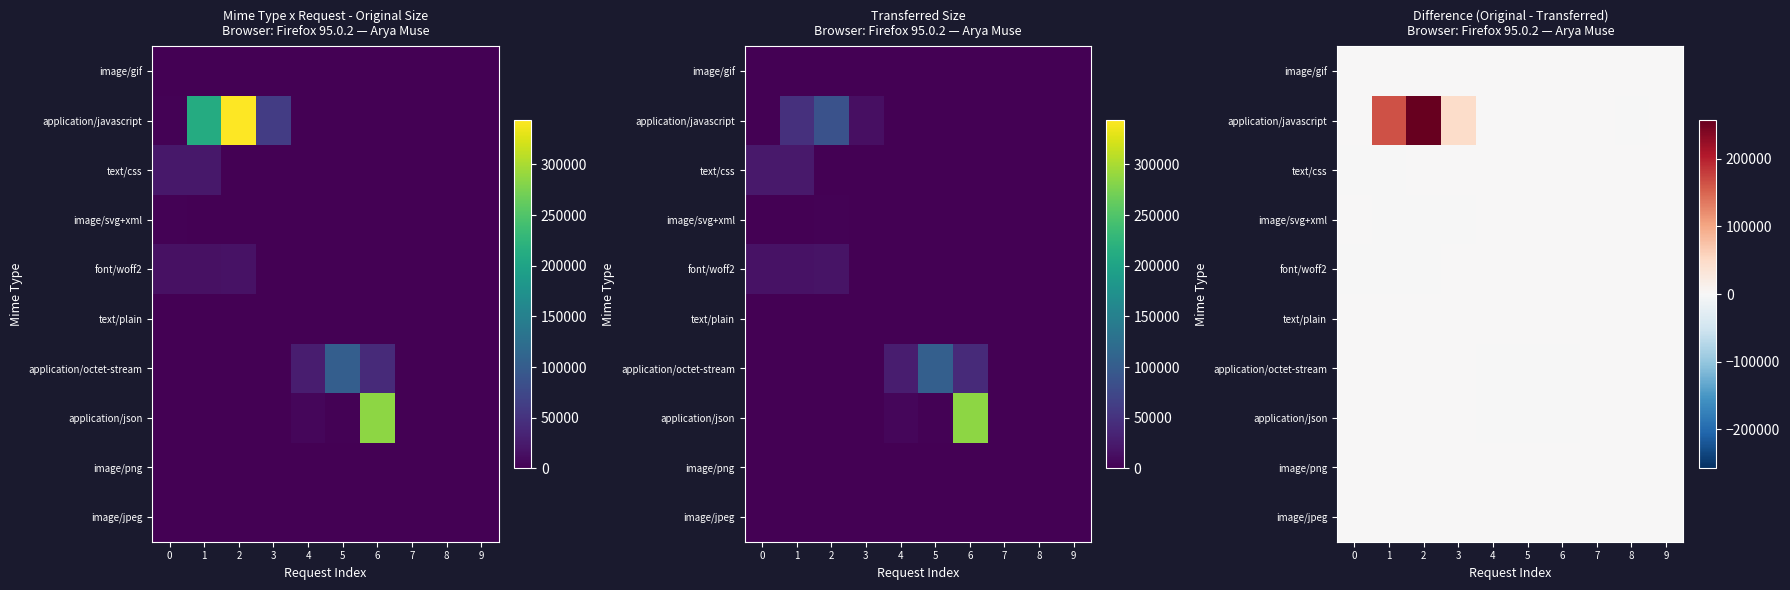

At how many categories does at least one series exceed 234622?

1